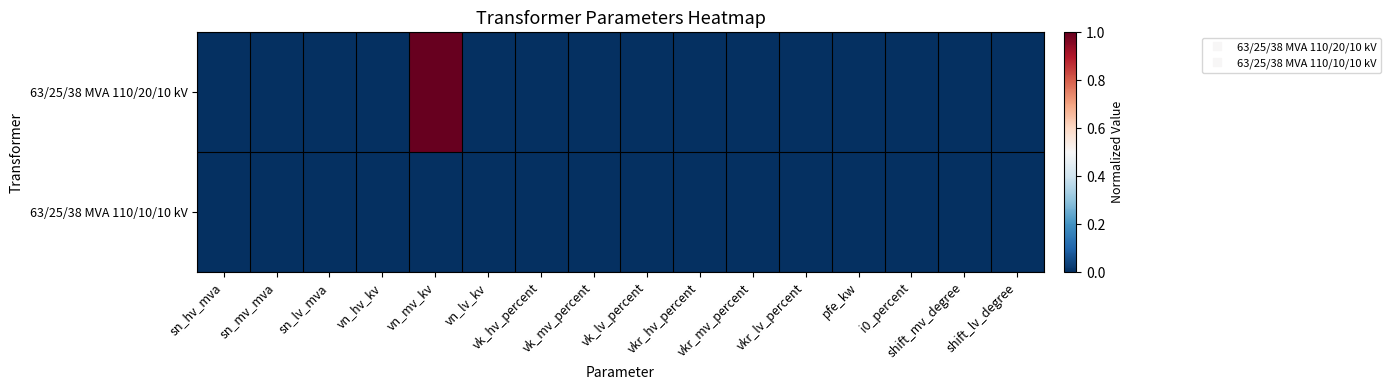

Which label corresponds to the smallest value in the chart?

sn_hv_mva